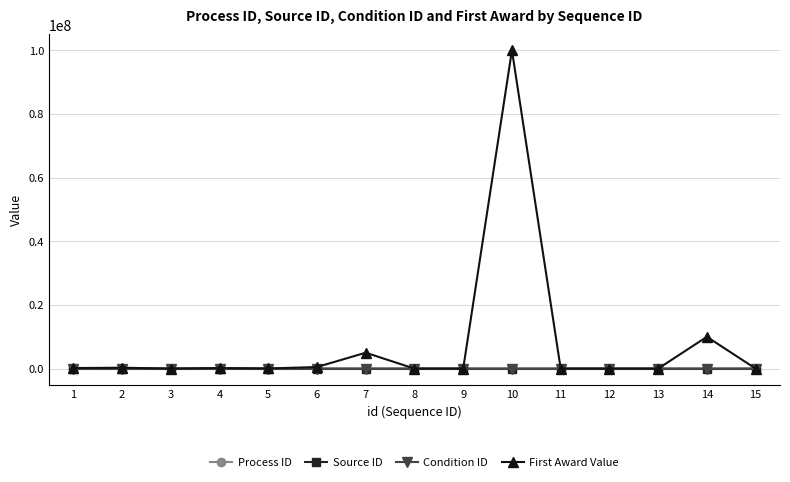

Which series has the widest spread of values?

First Award Value